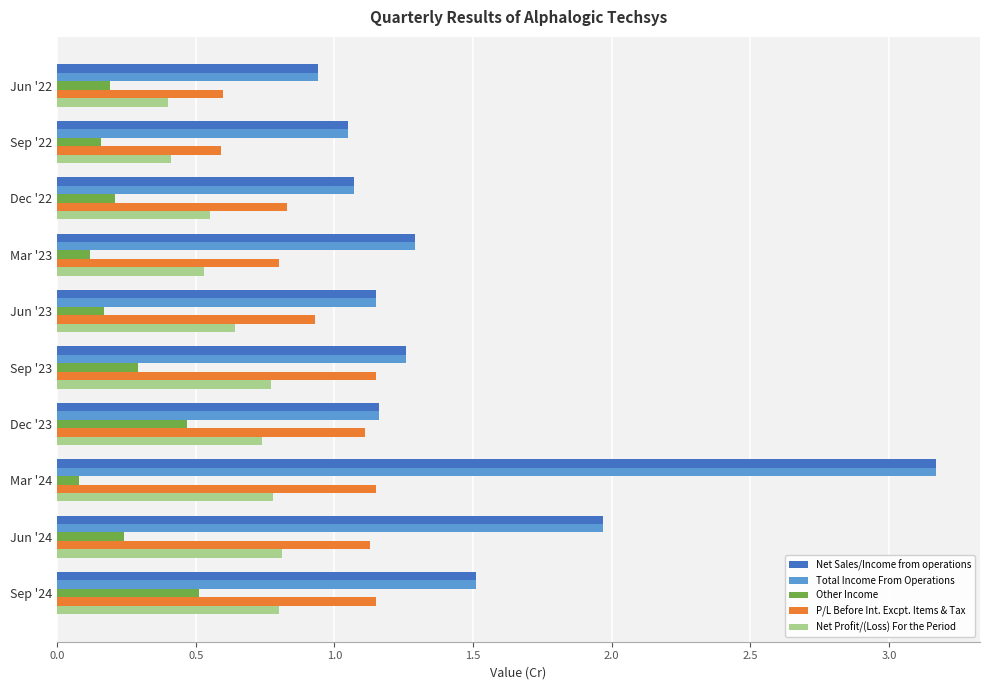

Between Dec '22 and Sep '23, which series saw the biggest shift?

P/L Before Int. Excpt. Items & Tax